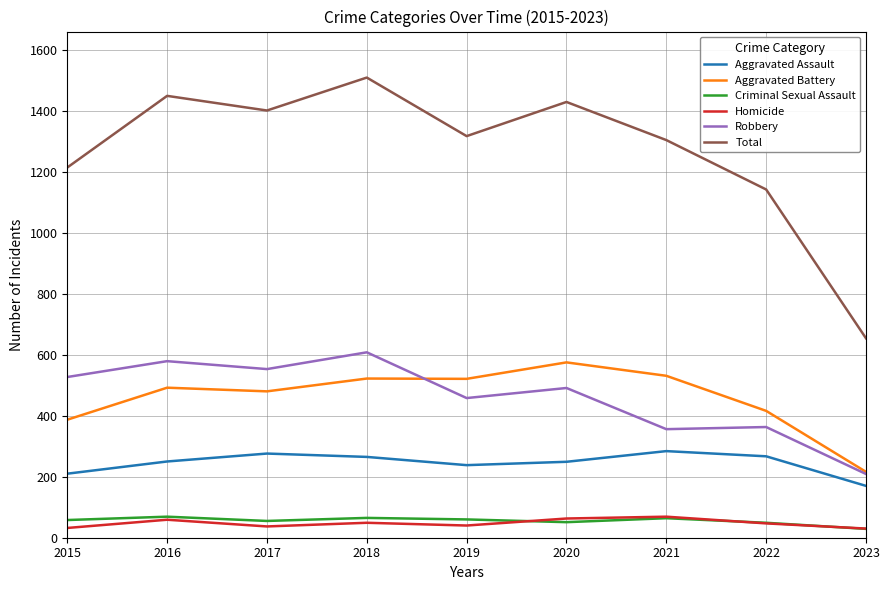

What is the total value across all series at 2018?

3018